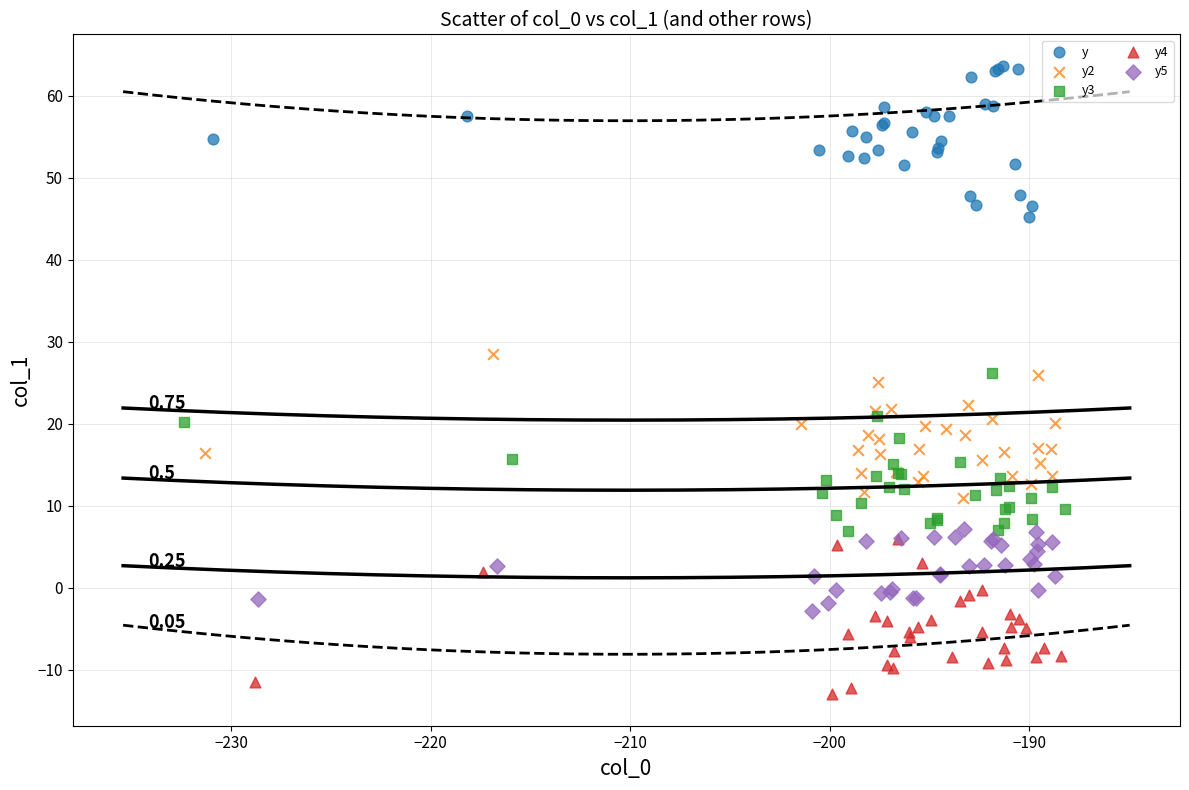

Which series reaches the minimum Y coordinate?

y4